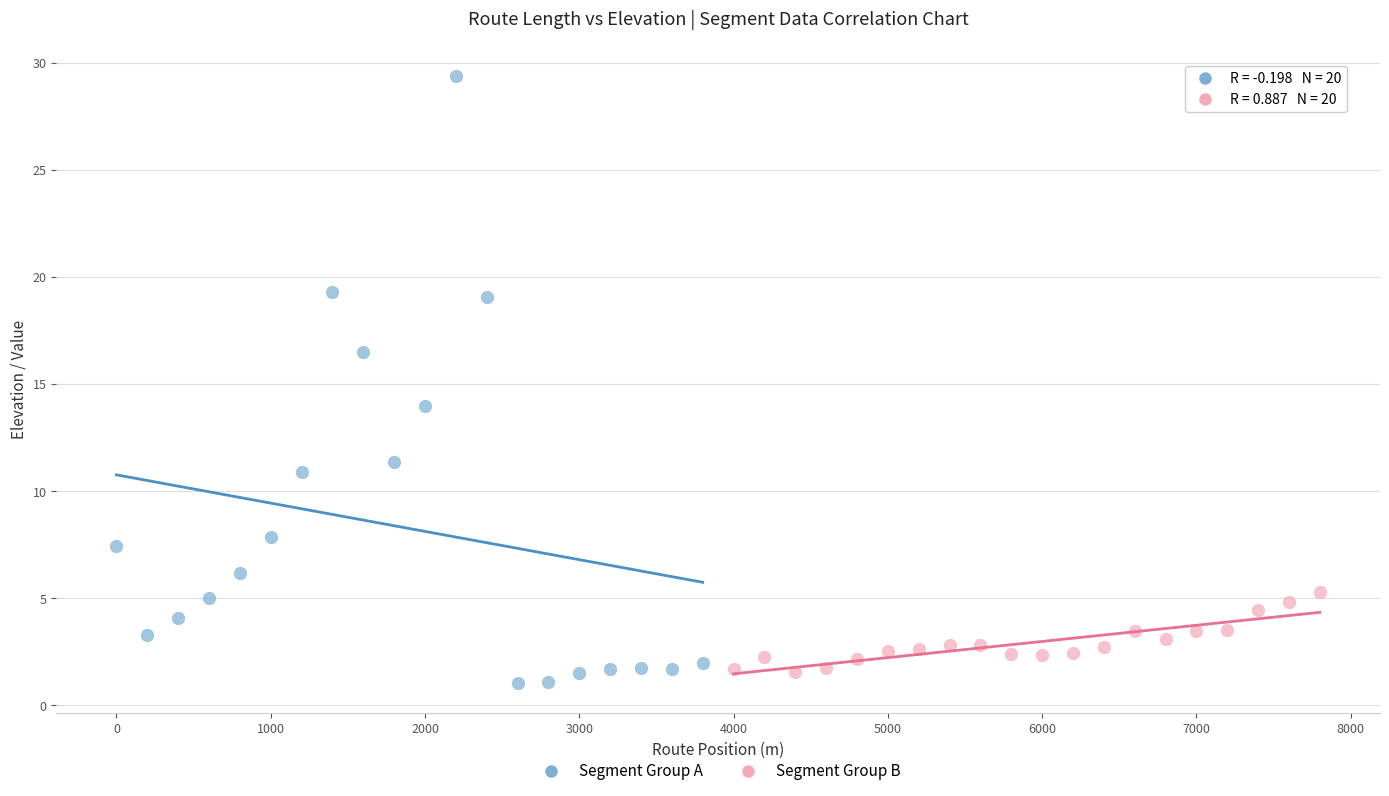

What are all the series names shown in the legend?

Segment Group A, Segment Group B